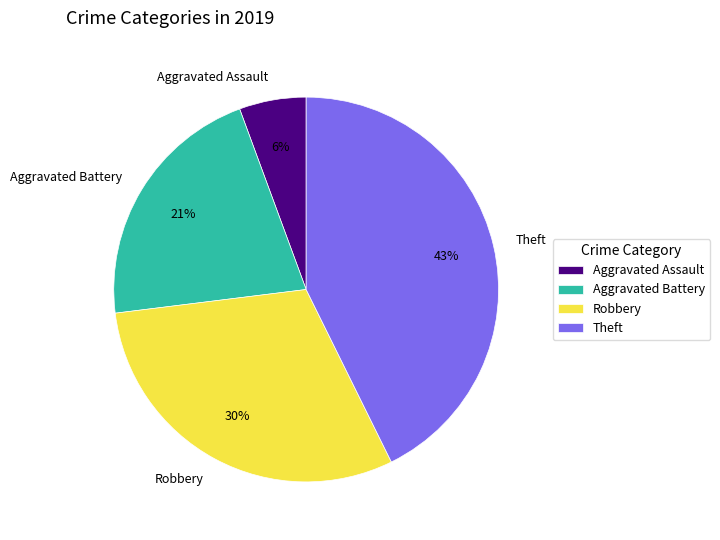

Rank the categories by value from lowest to highest.

Aggravated Assault, Aggravated Battery, Robbery, Theft